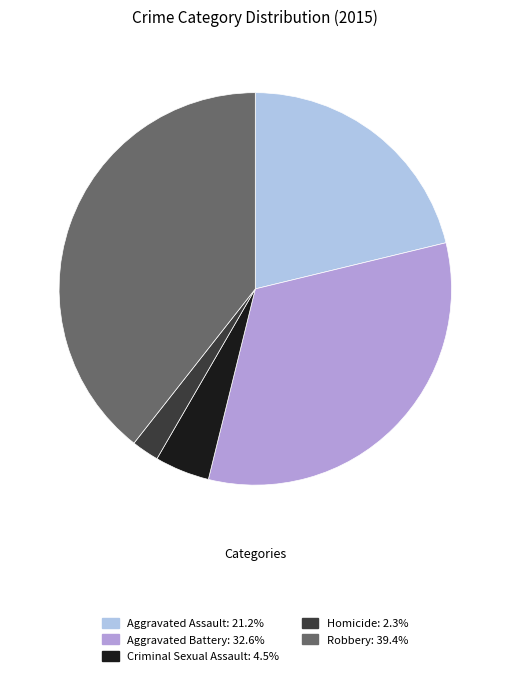

Which category has the biggest portion of the pie?

Robbery